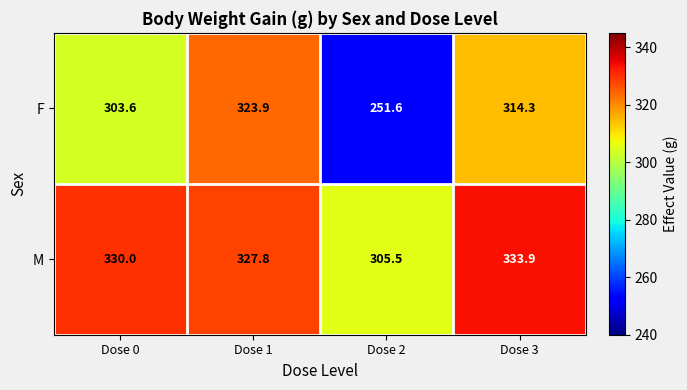

What is the total value across all series at Dose 1?

651.7